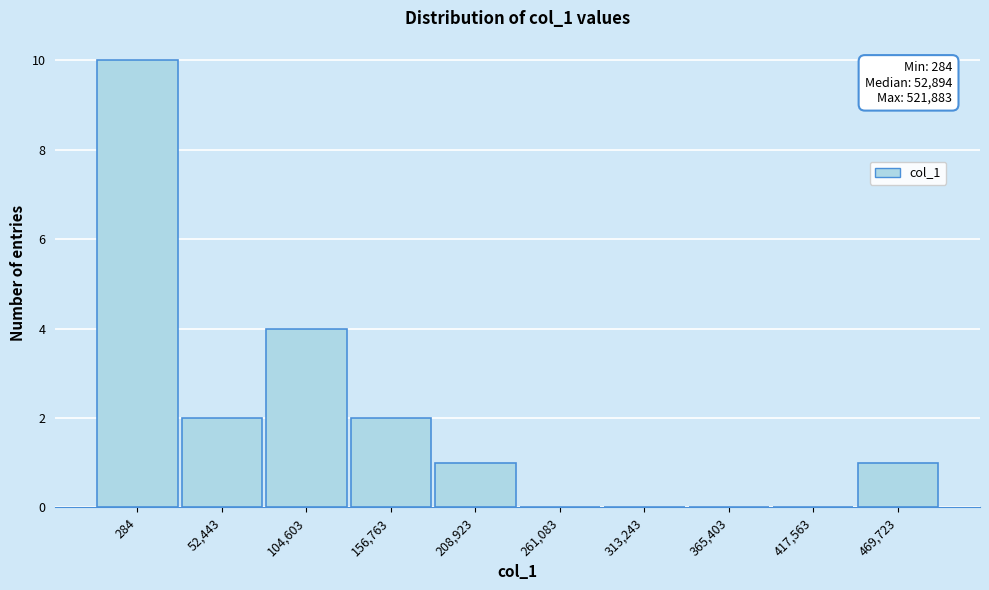

Reading left to right, transcribe all the data shown in this chart.

284=10	52,443=2	104,603=4	156,763=2	208,923=1	261,083=0	313,243=0	365,403=0	417,563=0	469,723=1